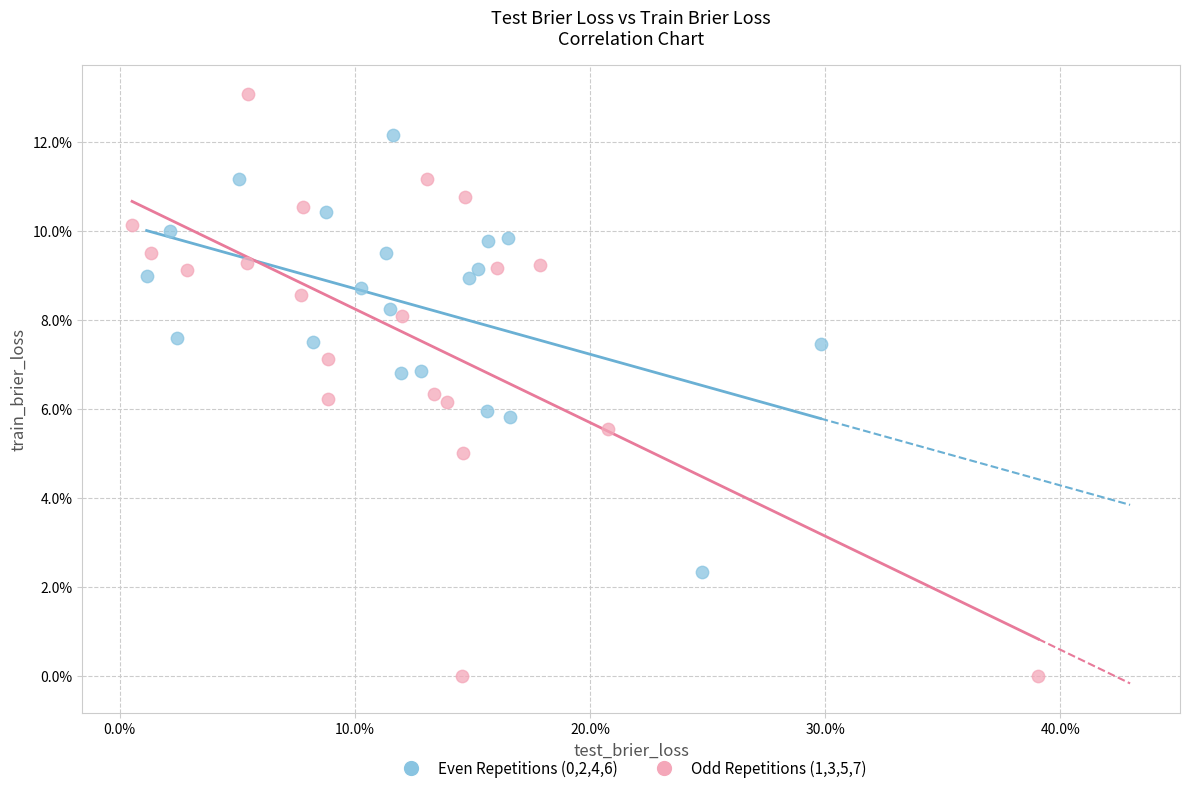

Which series reaches the minimum Y coordinate?

Odd Repetitions (1,3,5,7)